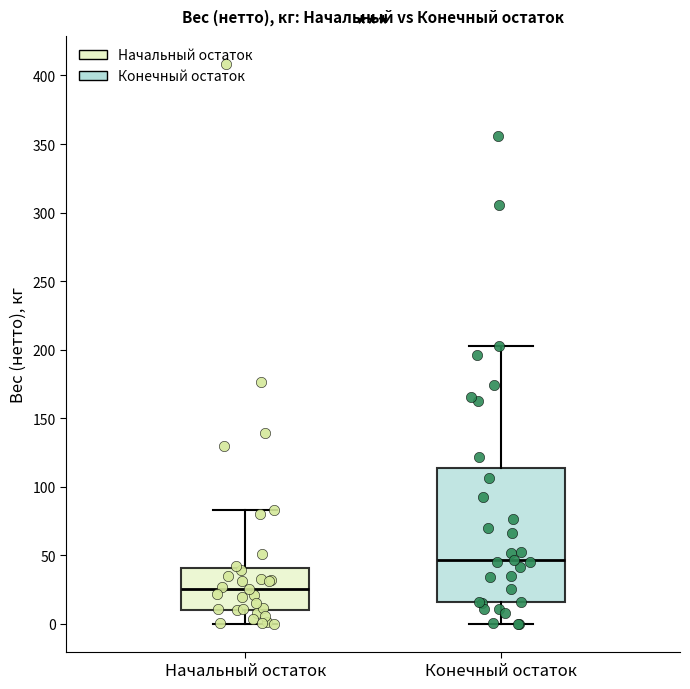

Which box has the lowest median line?

Начальный остаток